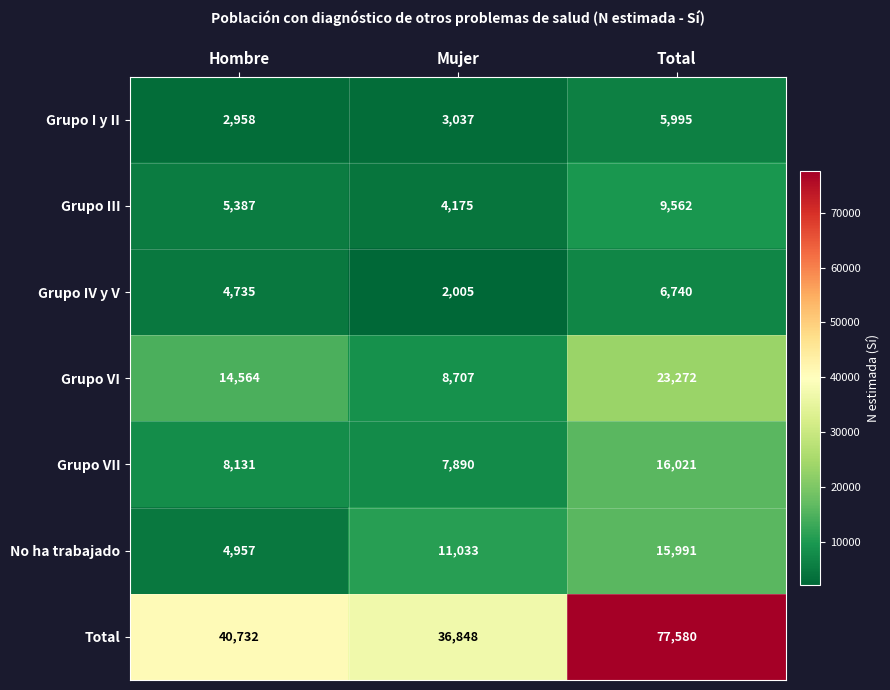

Where is Grupo VI nearest to the value 15989?

Hombre